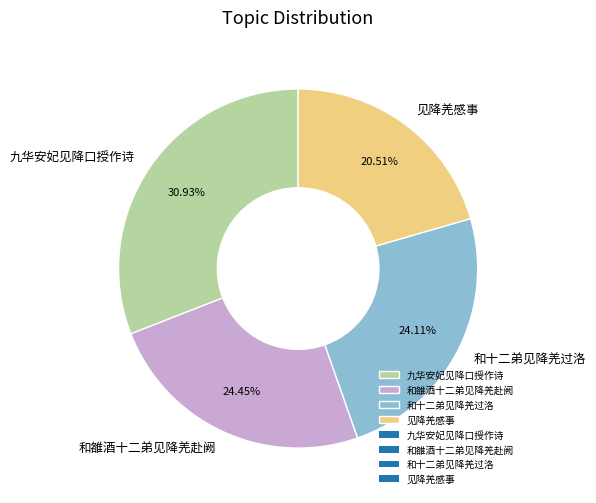

Which has a higher value, 见降羌感事 or 九华安妃见降口授作诗?

九华安妃见降口授作诗